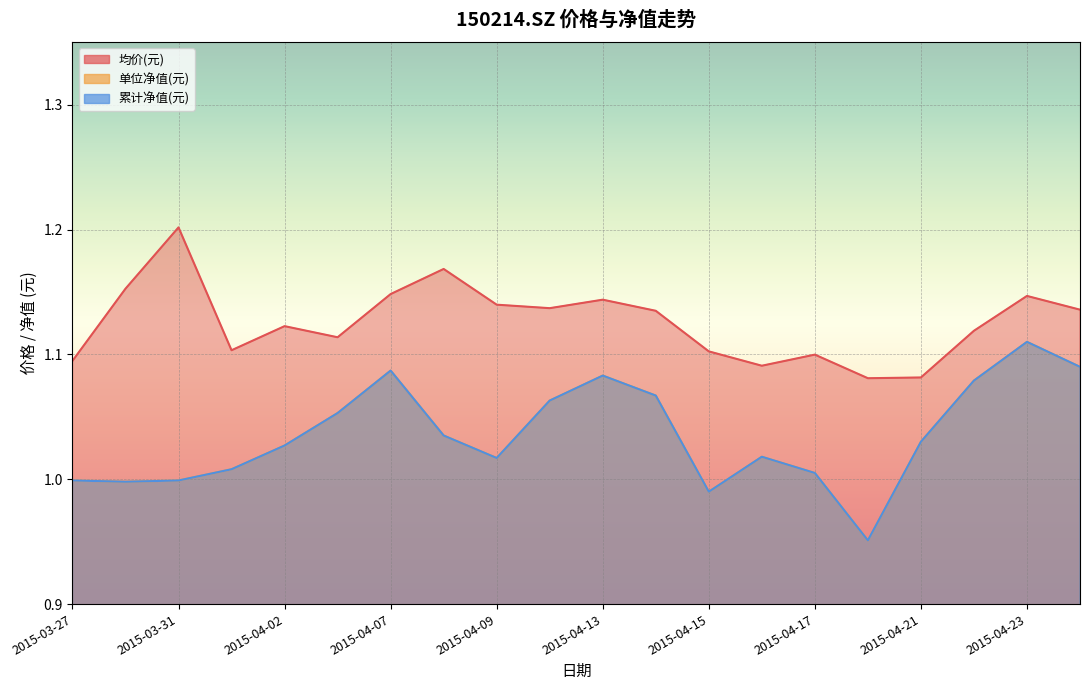

At 2015-04-20, list the series in order from smallest to largest.

单位净值(元), 累计净值(元), 均价(元)